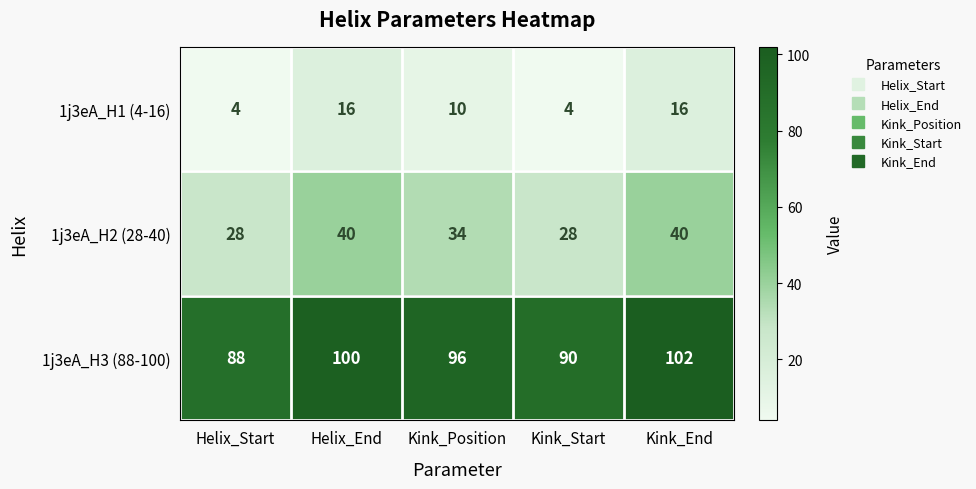

Reading right to left, extract all data points from this chart.

1j3eA_H1 (4-16): 16	4	10	16	4
1j3eA_H2 (28-40): 40	28	34	40	28
1j3eA_H3 (88-100): 102	90	96	100	88